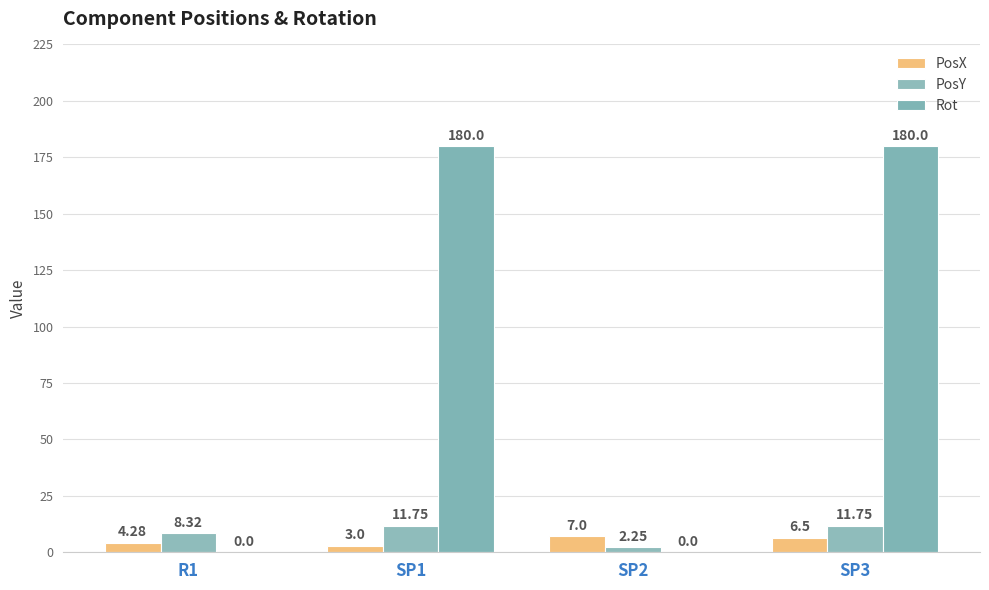

What is the sum of the PosY values at SP3 and SP2?

14.0